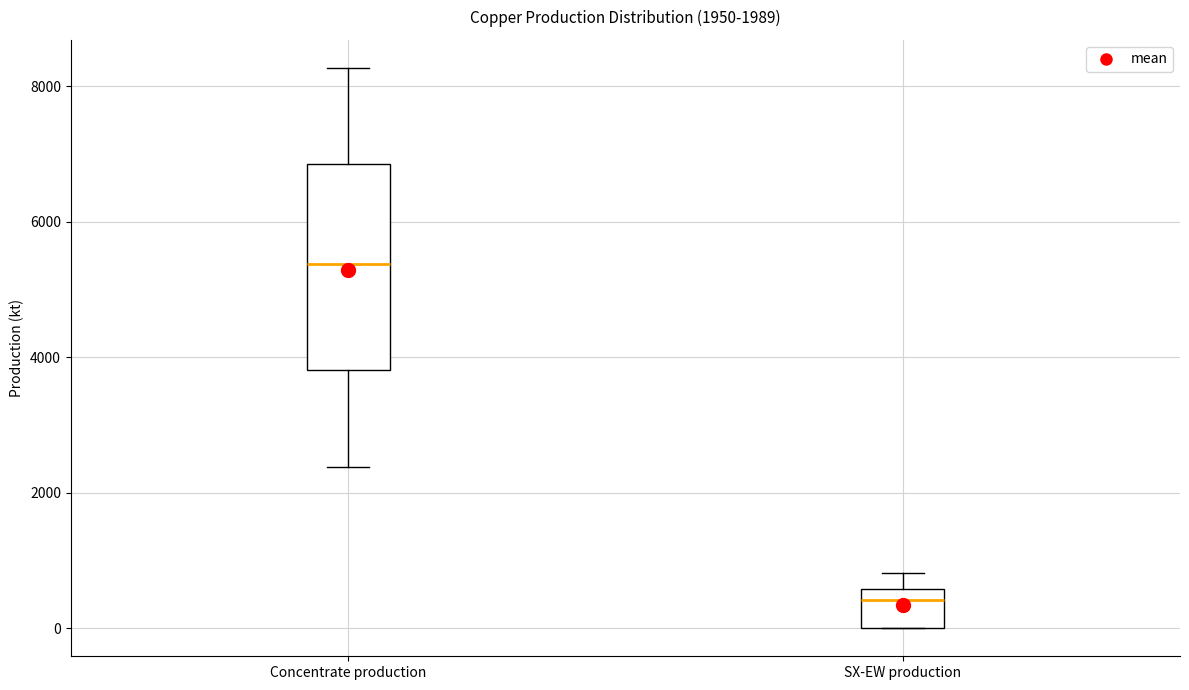

Comparing the boxes themselves (not the whiskers), which one is the tallest?

Concentrate production